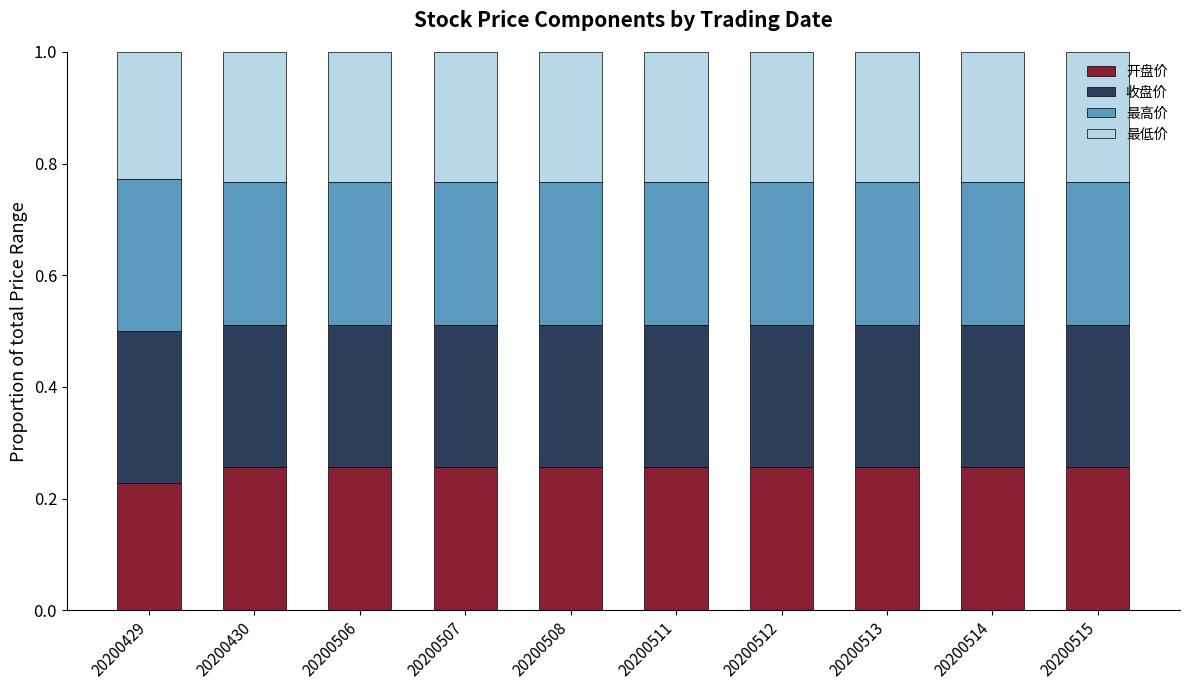

At which label is 开盘价 closest to 0?

20200429